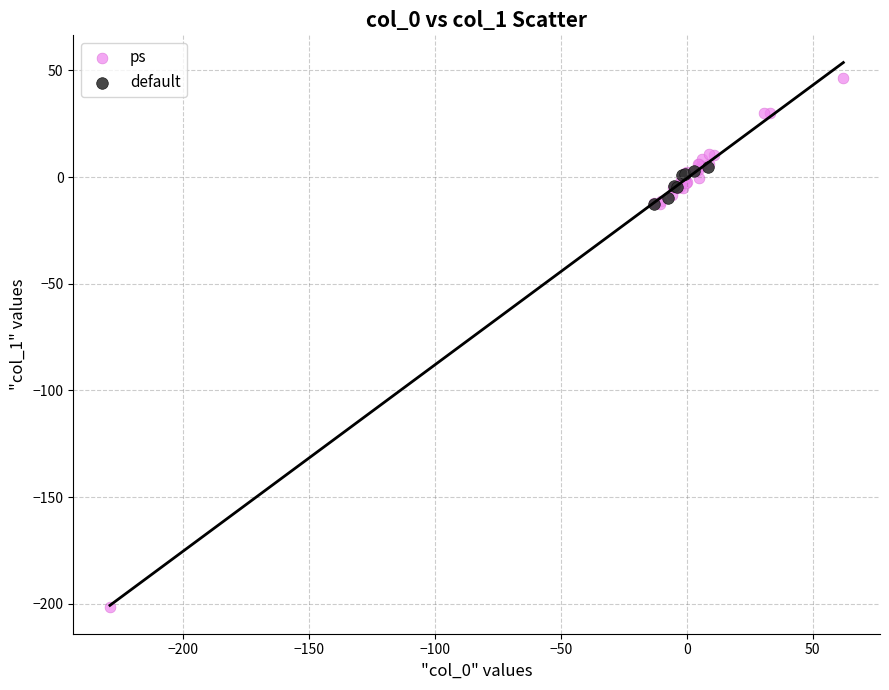

Which series has the widest spread of Y values?

ps